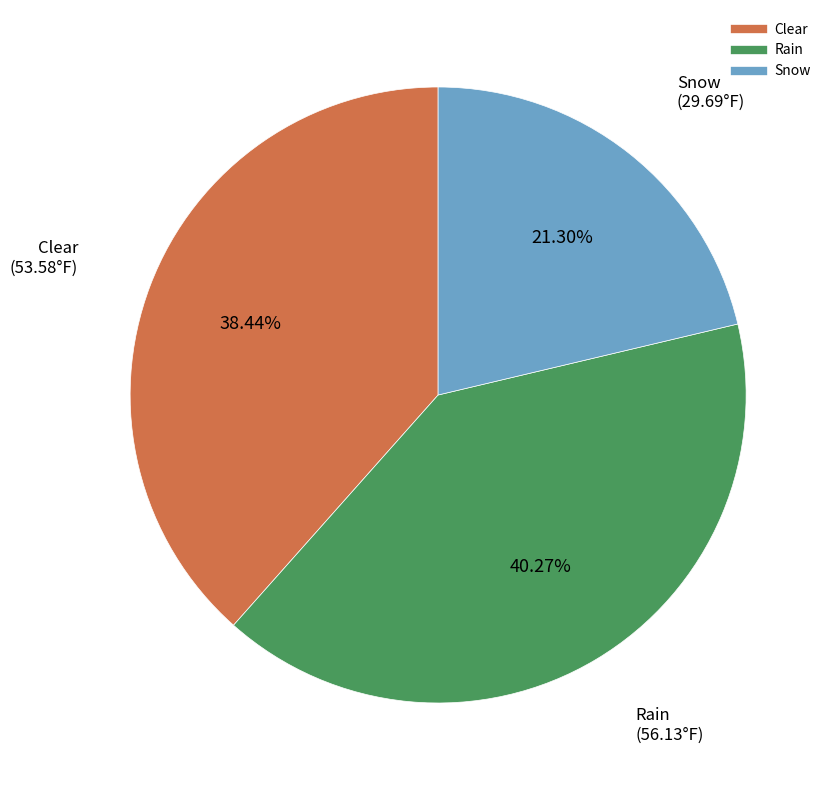

What is the ratio of the value at Rain to the value at Clear?

1.0